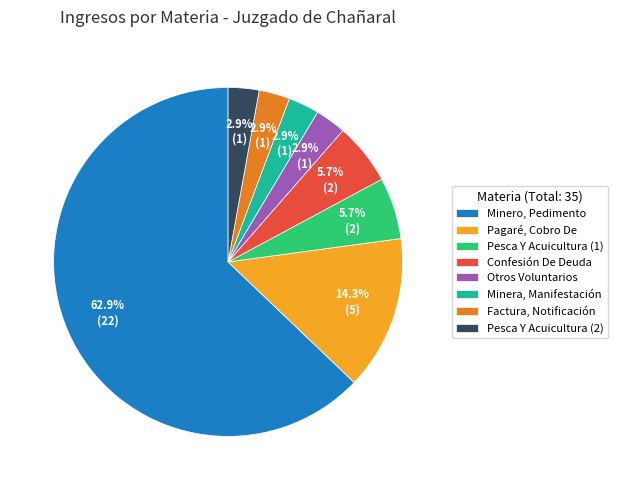

What percentage is NOT represented by Pagaré, Cobro De?

85.7%